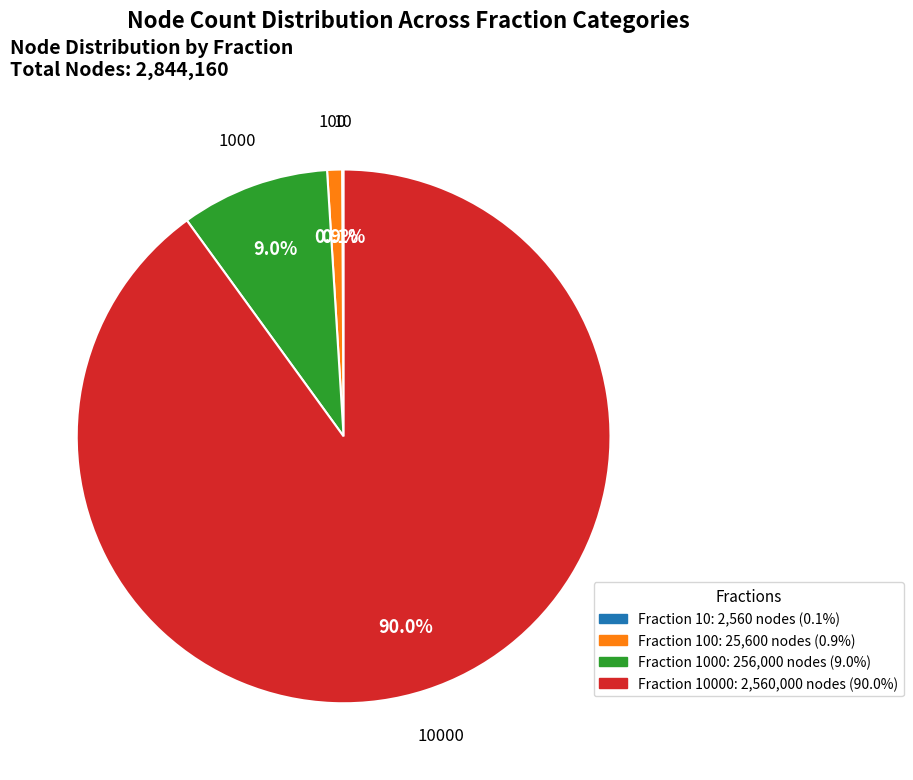

Is there any slice that represents more than half of the pie?

Yes